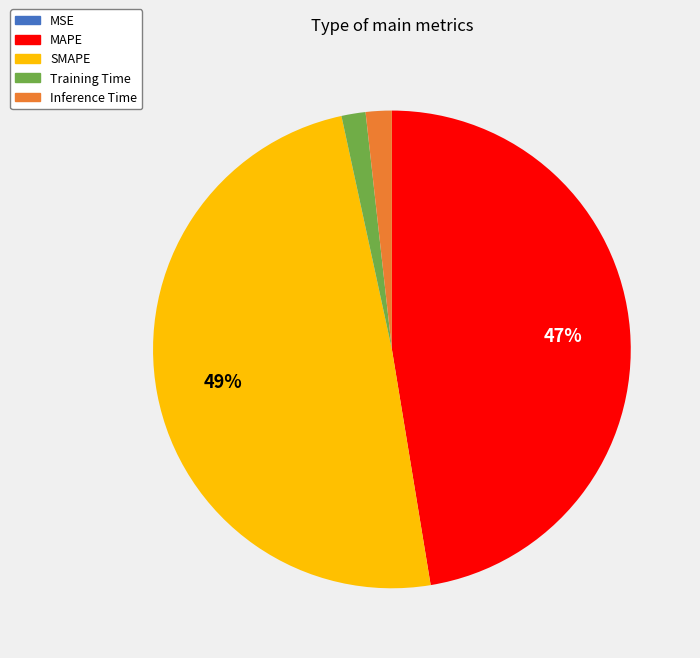

Is there a majority slice in this chart?

No